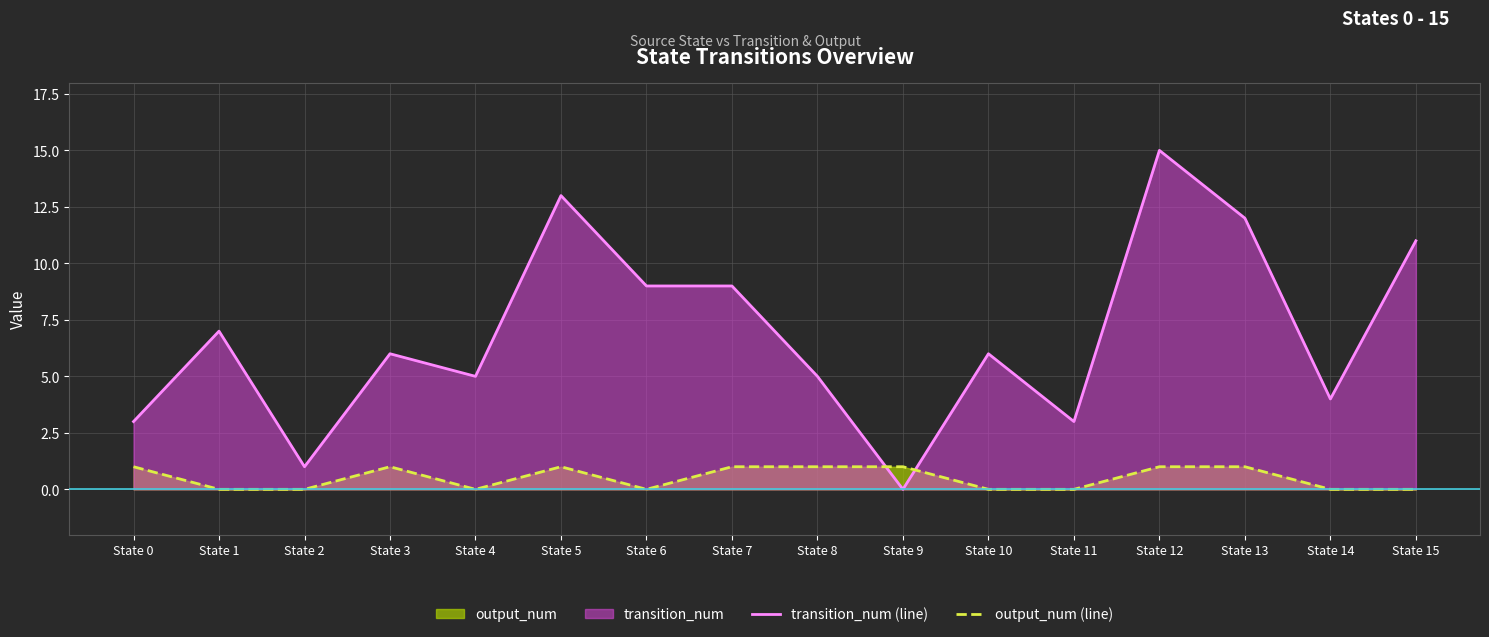

Reading right to left, extract all data points from this chart.

transition_num (line): State 15=11	State 14=4	State 13=12	State 12=15	State 11=3	State 10=6	State 9=0	State 8=5	State 7=9	State 6=9	State 5=13	State 4=5	State 3=6	State 2=1	State 1=7	State 0=3
output_num (line): State 15=0	State 14=0	State 13=1	State 12=1	State 11=0	State 10=0	State 9=1	State 8=1	State 7=1	State 6=0	State 5=1	State 4=0	State 3=1	State 2=0	State 1=0	State 0=1